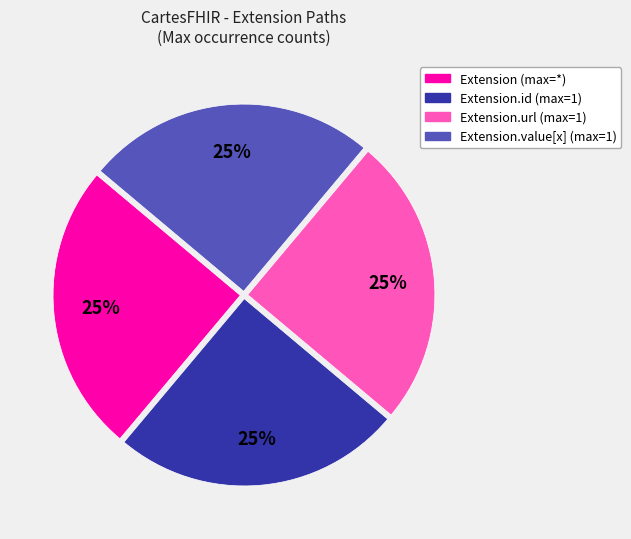

Does any single category account for the majority?

No